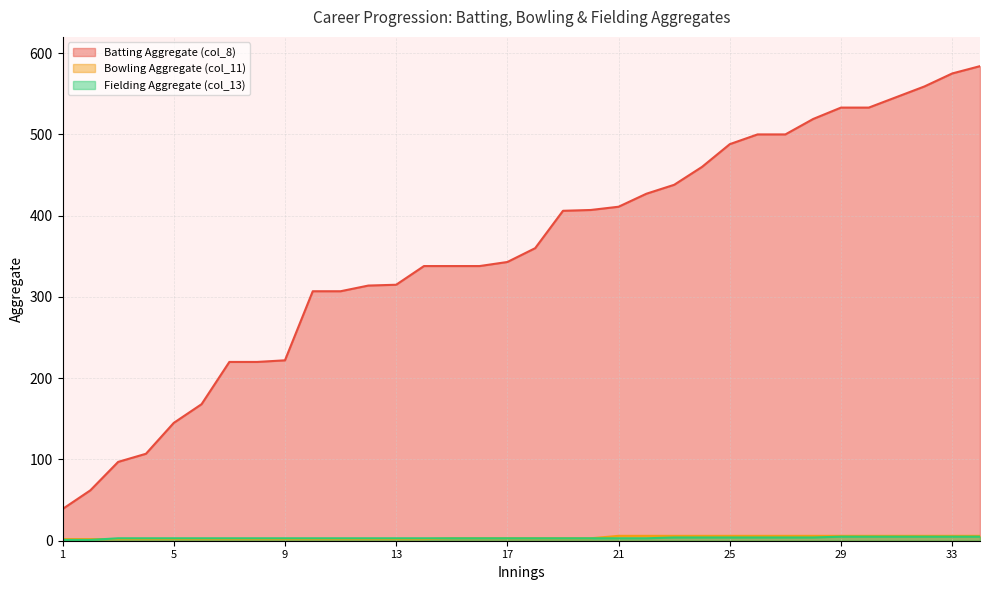

What value does the Bowling Aggregate (col_11) series have at 10?

2